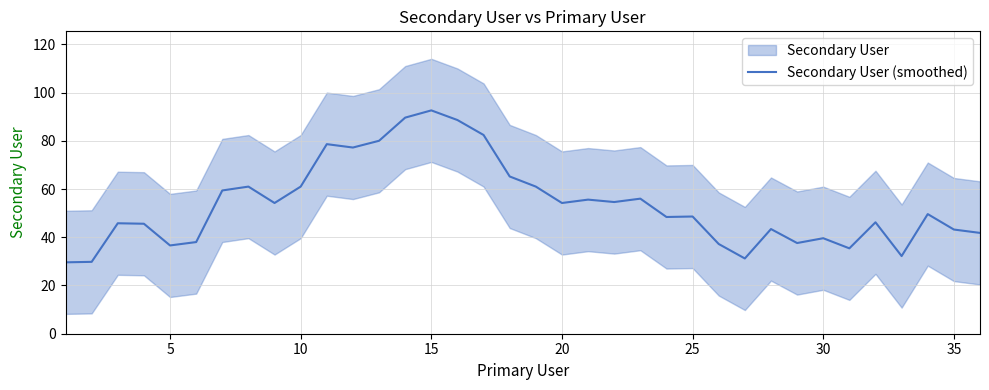

Does the chart have visible grid lines?

Yes